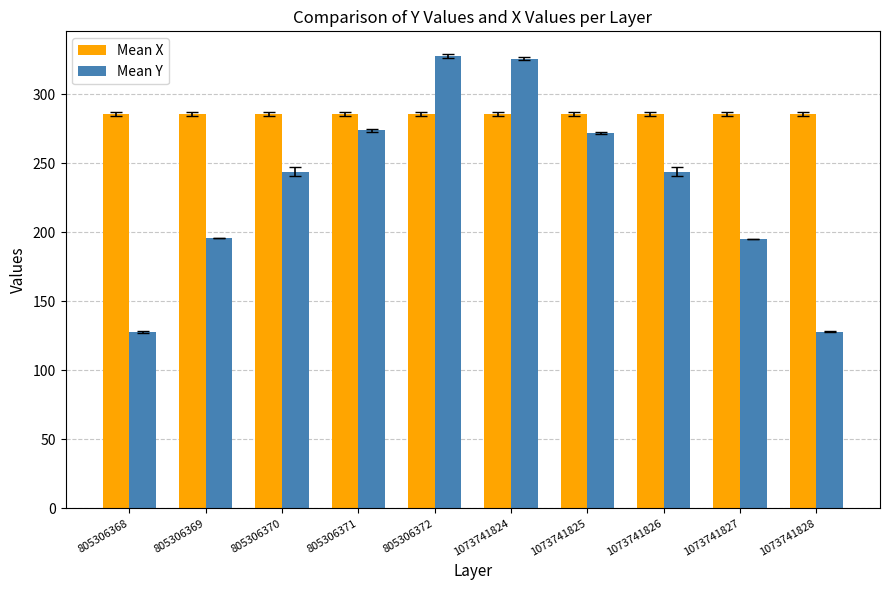

The value of Mean X at 805306369 is 286. True or false?

True